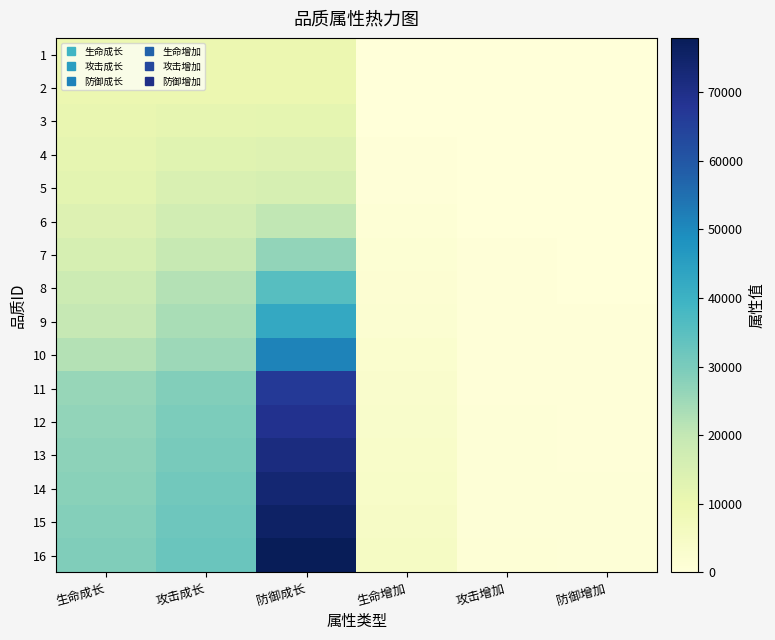

List the series in order of their peak value, highest first.

16, 15, 14, 13, 12, 11, 10, 9, 8, 7, 6, 5, 4, 3, 1, 2